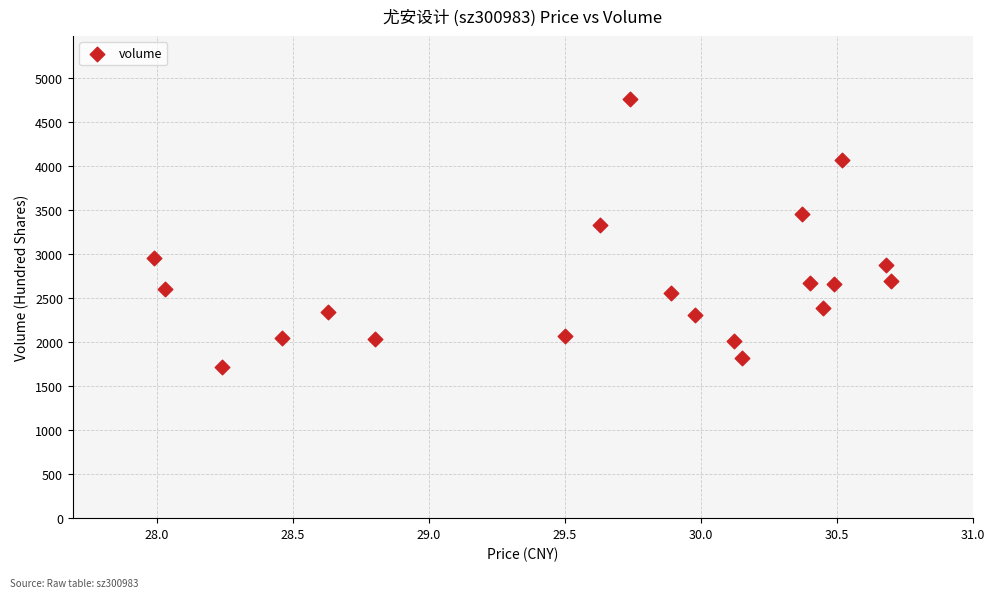

What Y value in the scatter plot is closest to 3242?

3329